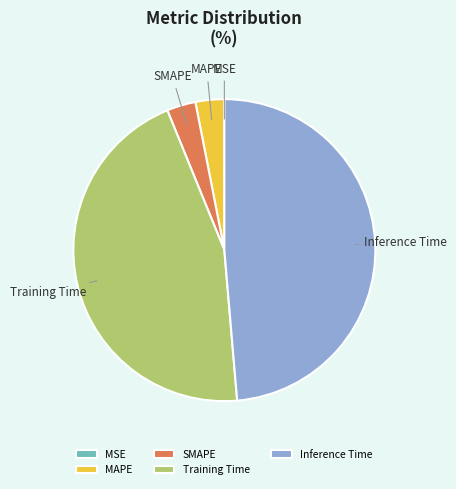

Which slice is the largest?

Inference Time